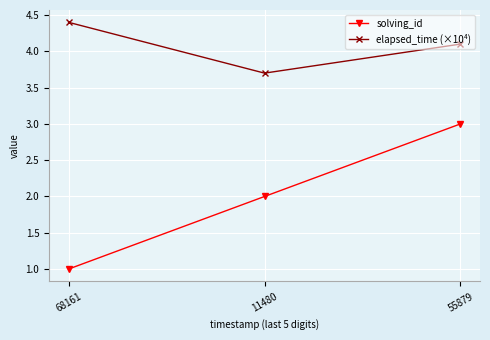

What is the difference between the second highest and minimum values in the solving_id series?

1.0